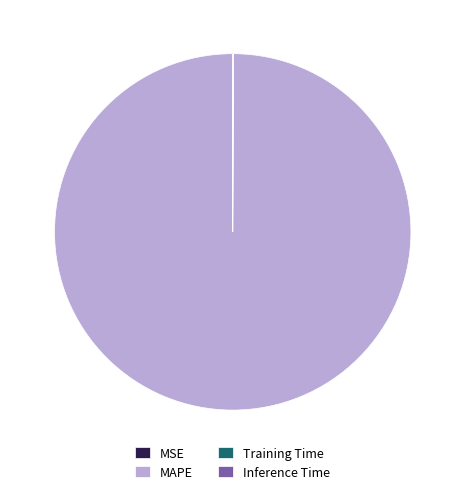

Is it true that MAPE is 93% of the pie?

False